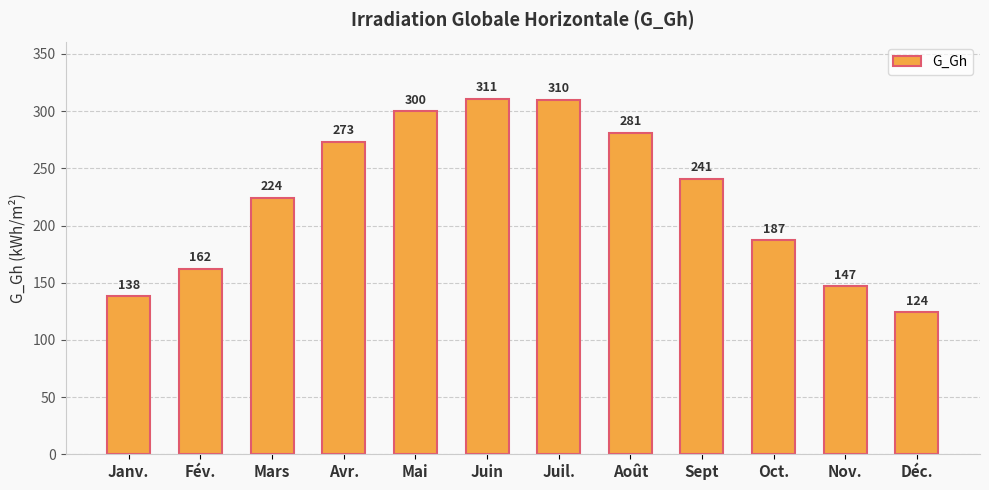

Rank the categories by value from highest to lowest.

Juin, Juil., Mai, Août, Avr., Sept, Mars, Oct., Fév., Nov., Janv., Déc.